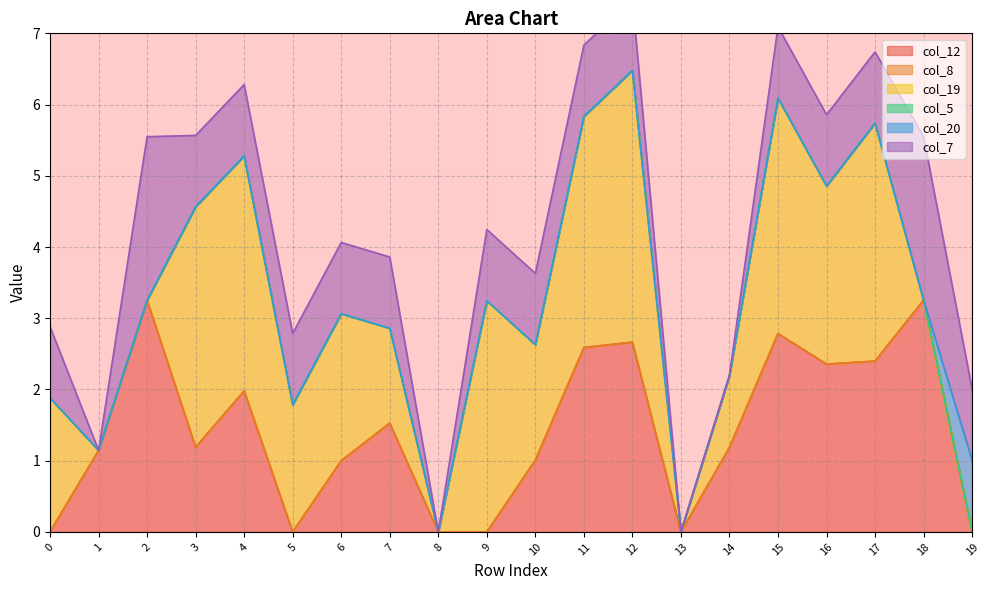

What is the average value of the col_7 series?

0.9